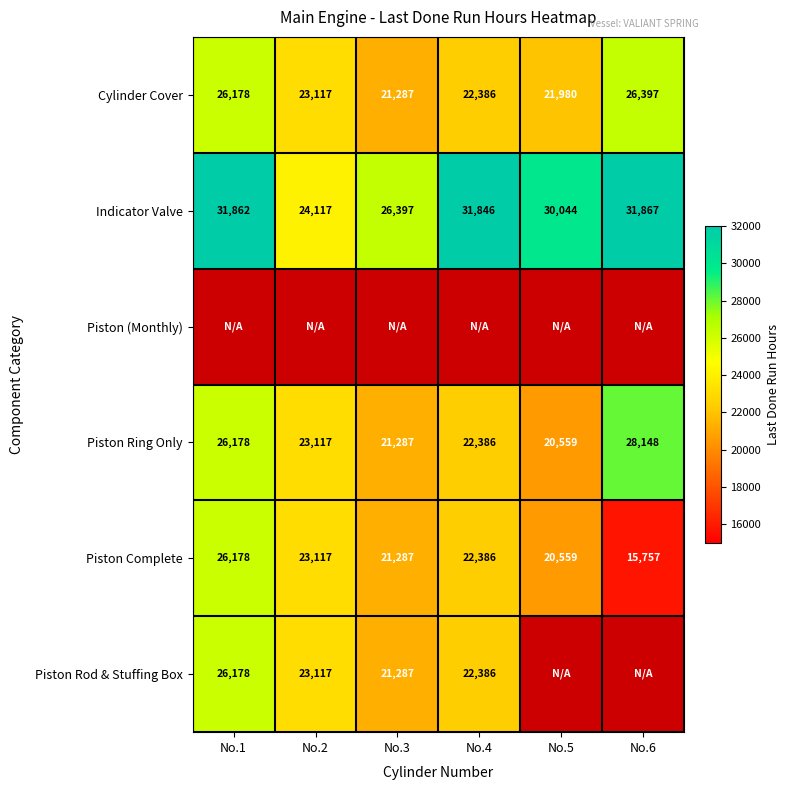

What is the sum of all Piston Complete values?

129284